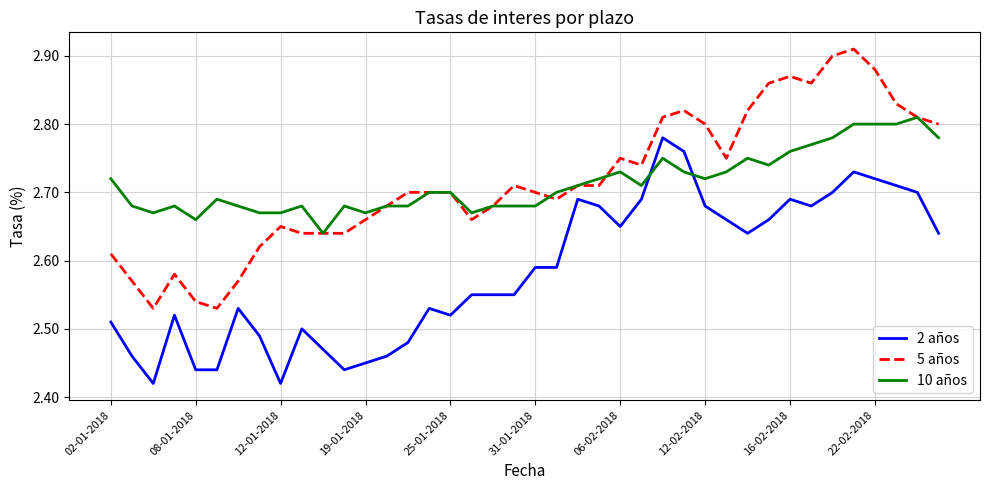

At how many categories does at least one series exceed 2?

40